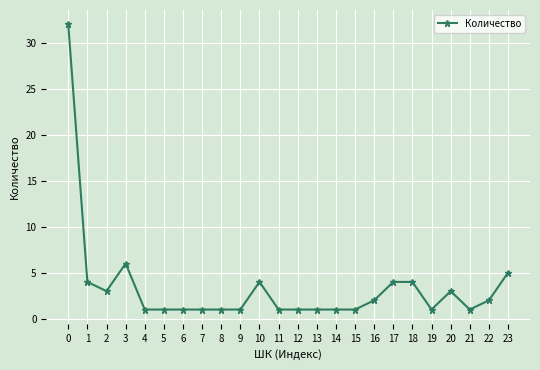

Reading left to right, list all the values displayed in this chart.

32	4	3	6	1	1	1	1	1	1	4	1	1	1	1	1	2	4	4	1	3	1	2	5